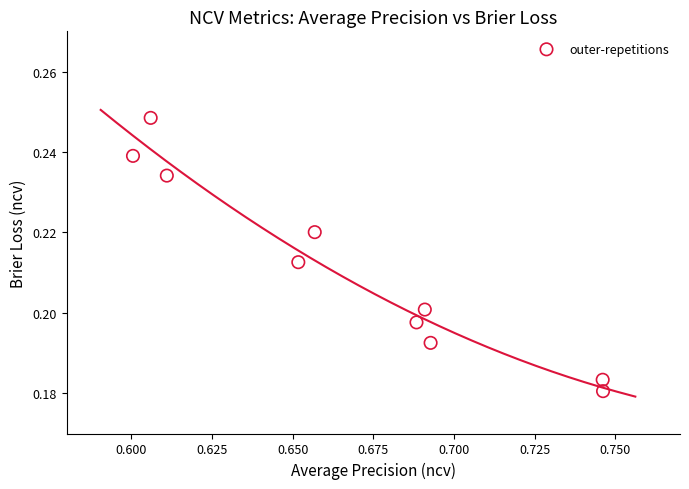

What is the average X value?

0.7